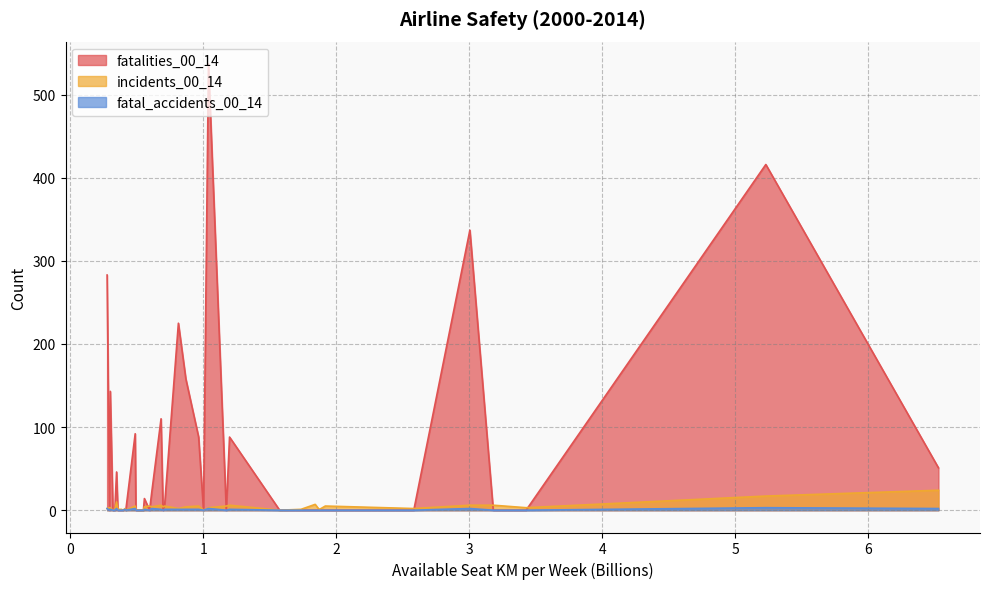

Which series has the widest spread of values?

fatalities_00_14